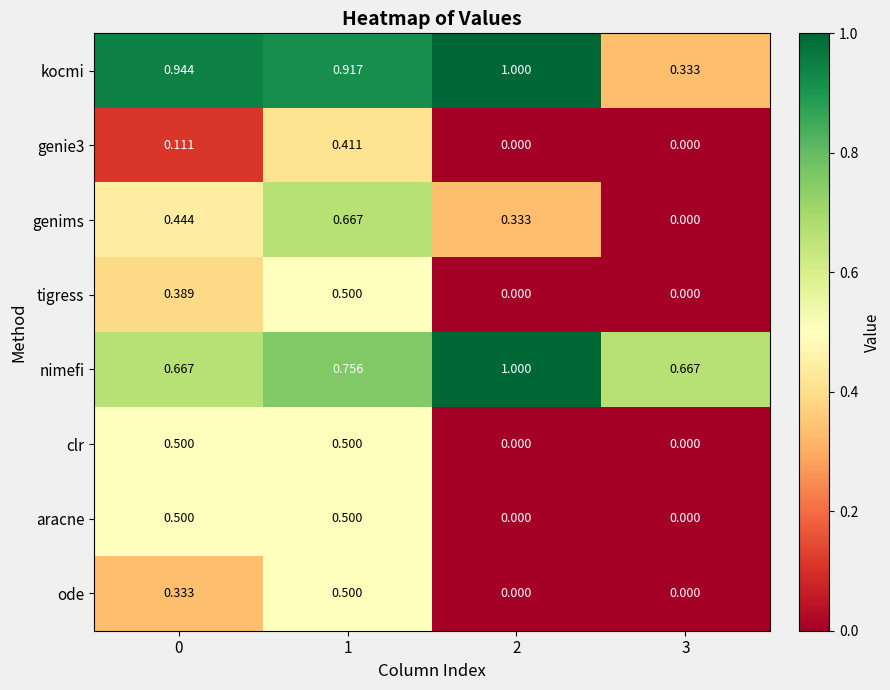

At which category is the sum across all series the highest?

1